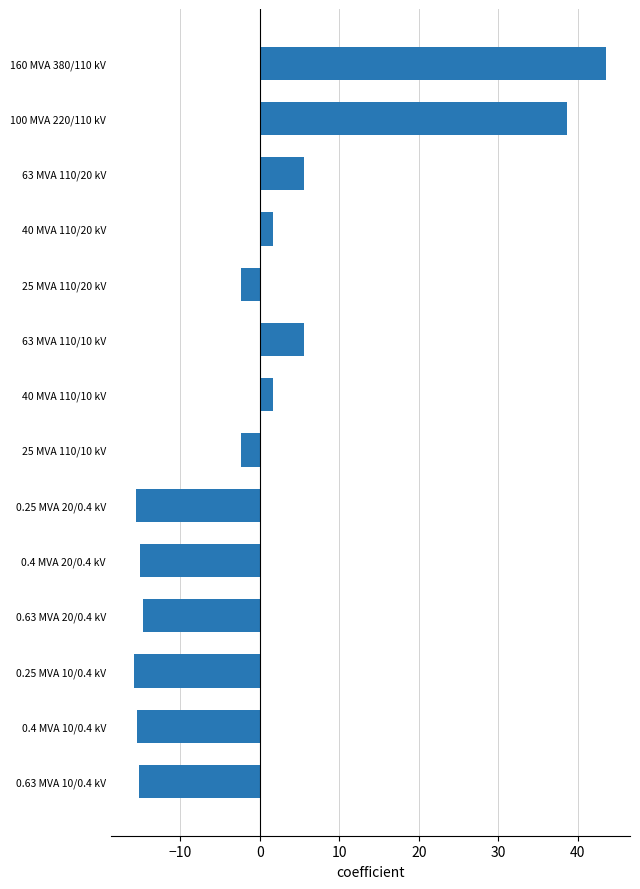

The value at 0.4 MVA 20/0.4 kV is -15.0. True or false?

True